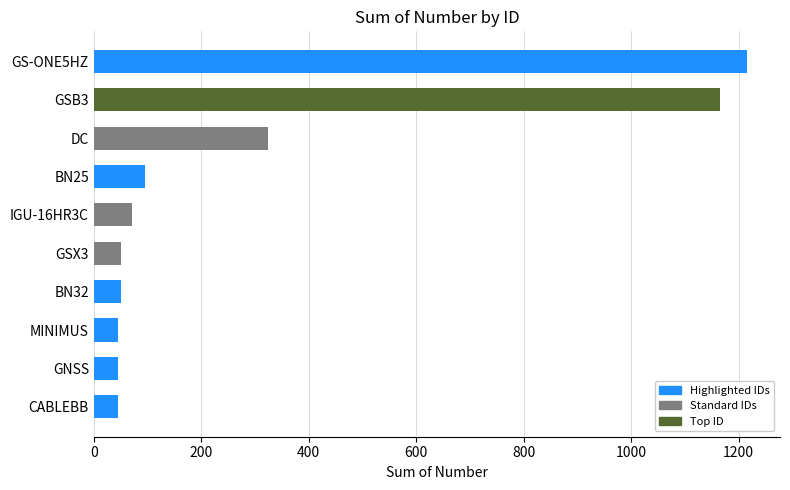

How many data points are less than 71?

5